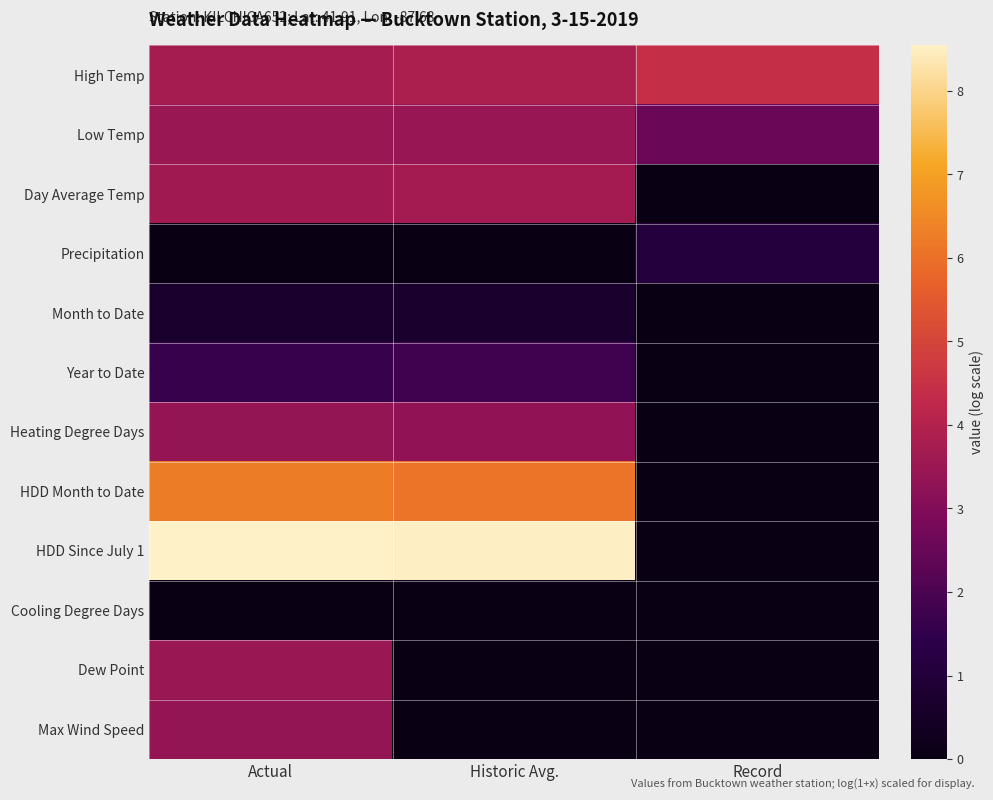

At which category is the sum across all series the highest?

Actual